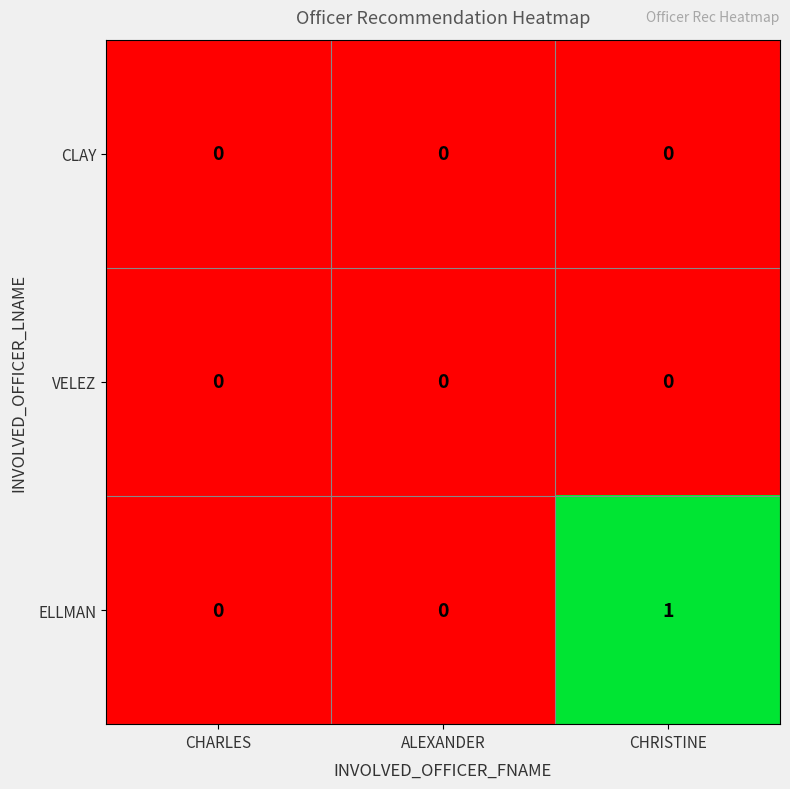

Is it true that ELLMAN equals 2 at CHRISTINE?

False